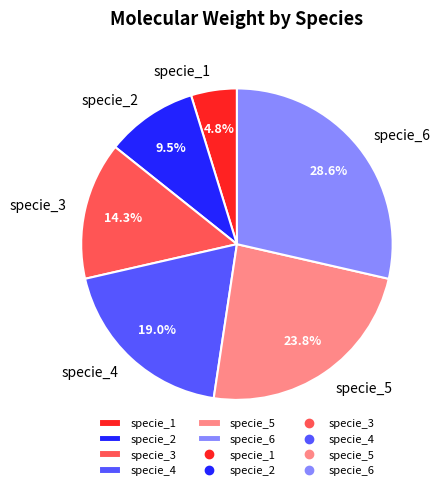

Which slice is the smallest?

specie_1